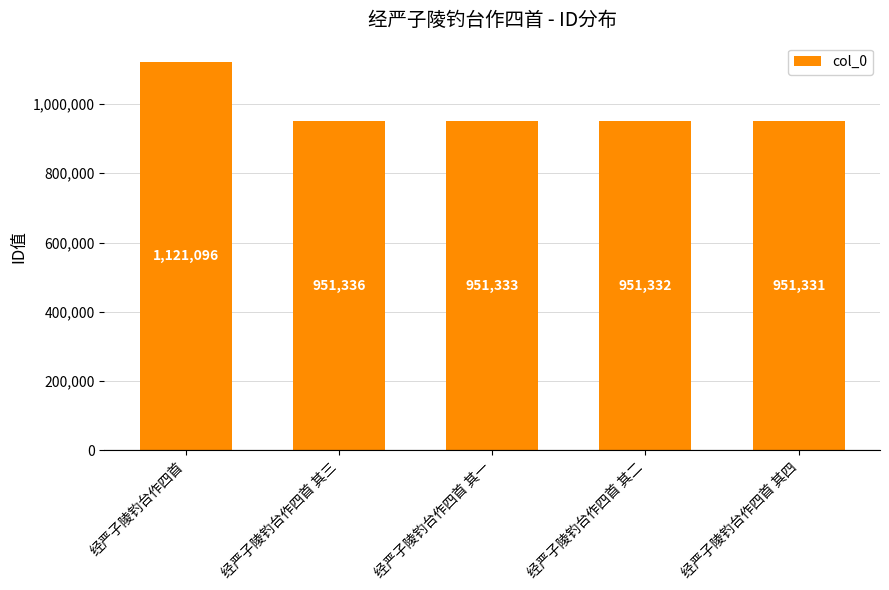

What is the label of the 4th bar from the right?

经严子陵钓台作四首 其三